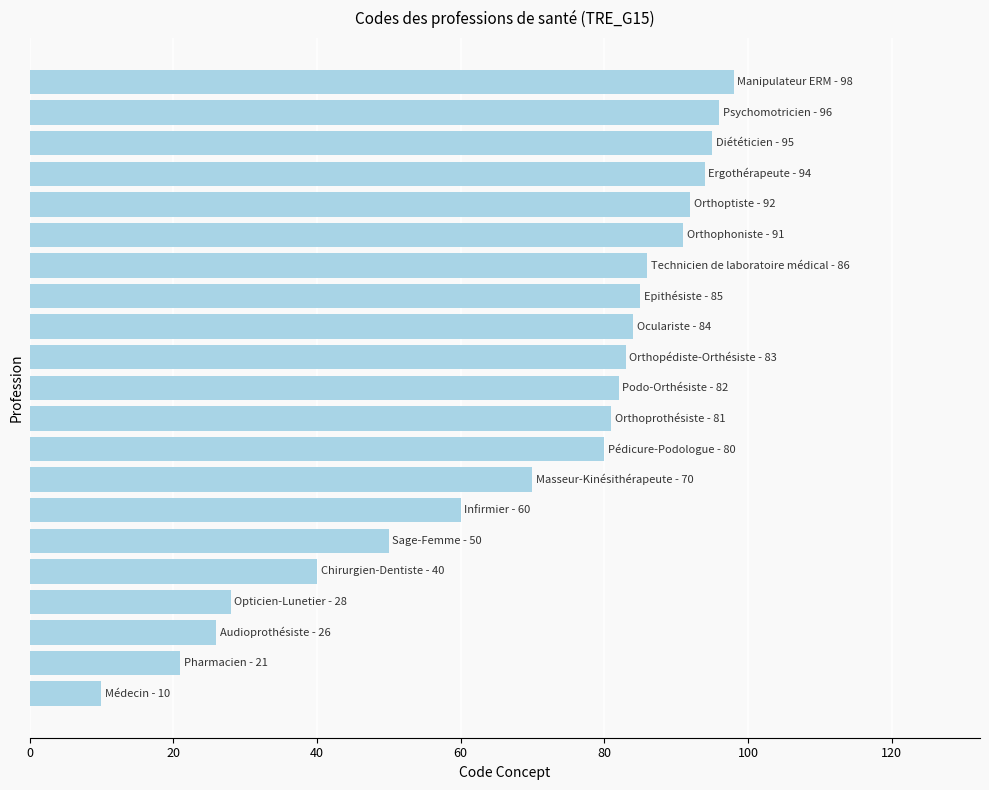

What is the smallest value displayed?

10